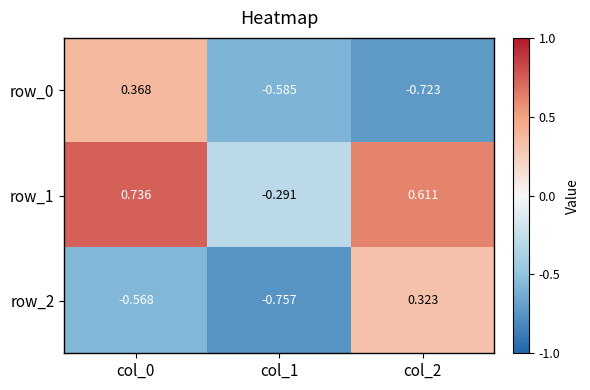

Where does the row_0 series first go above 0?

col_0